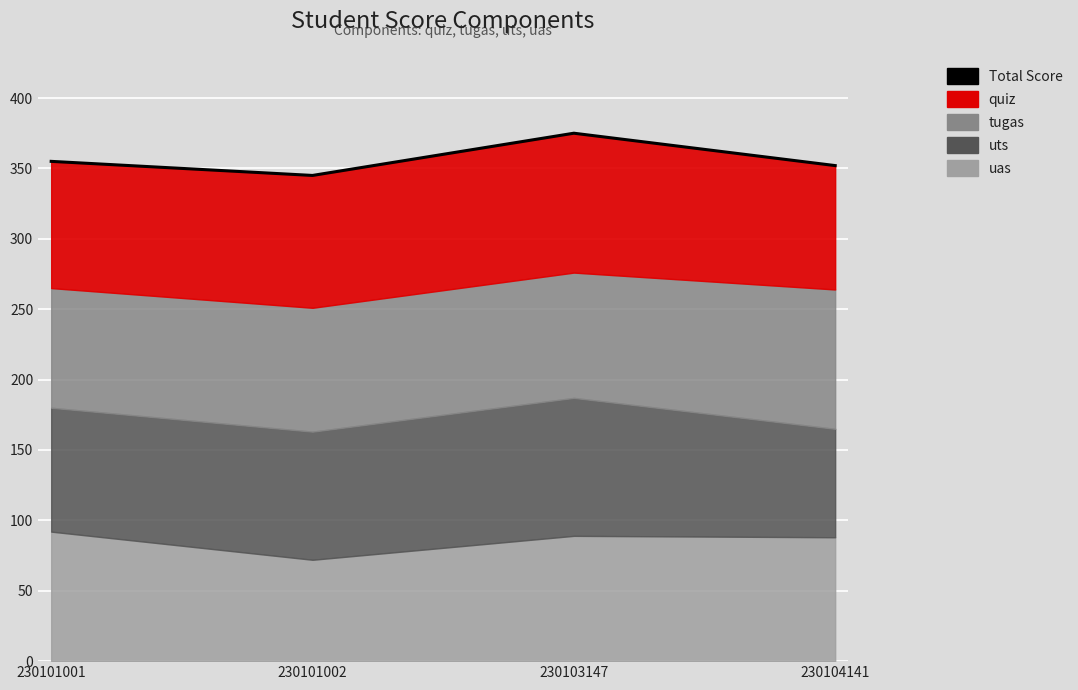

Which has a higher value, 230101002 or 230103147?

230103147